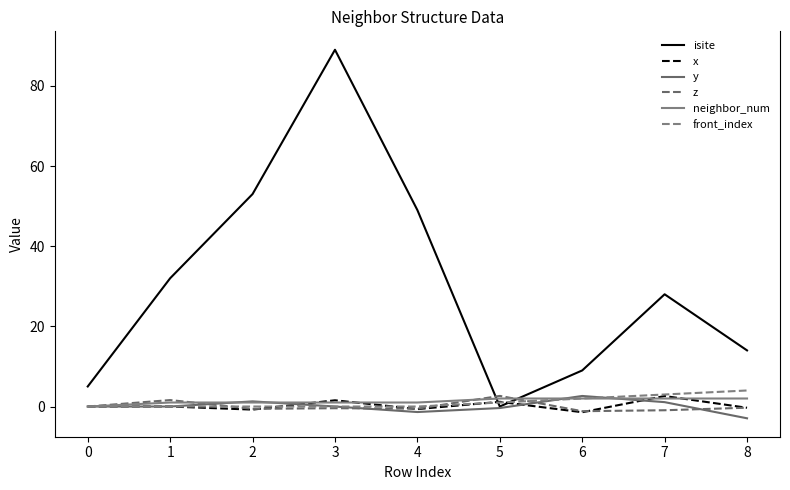

What is the value of the isite point at the 4th from the left?

89.0